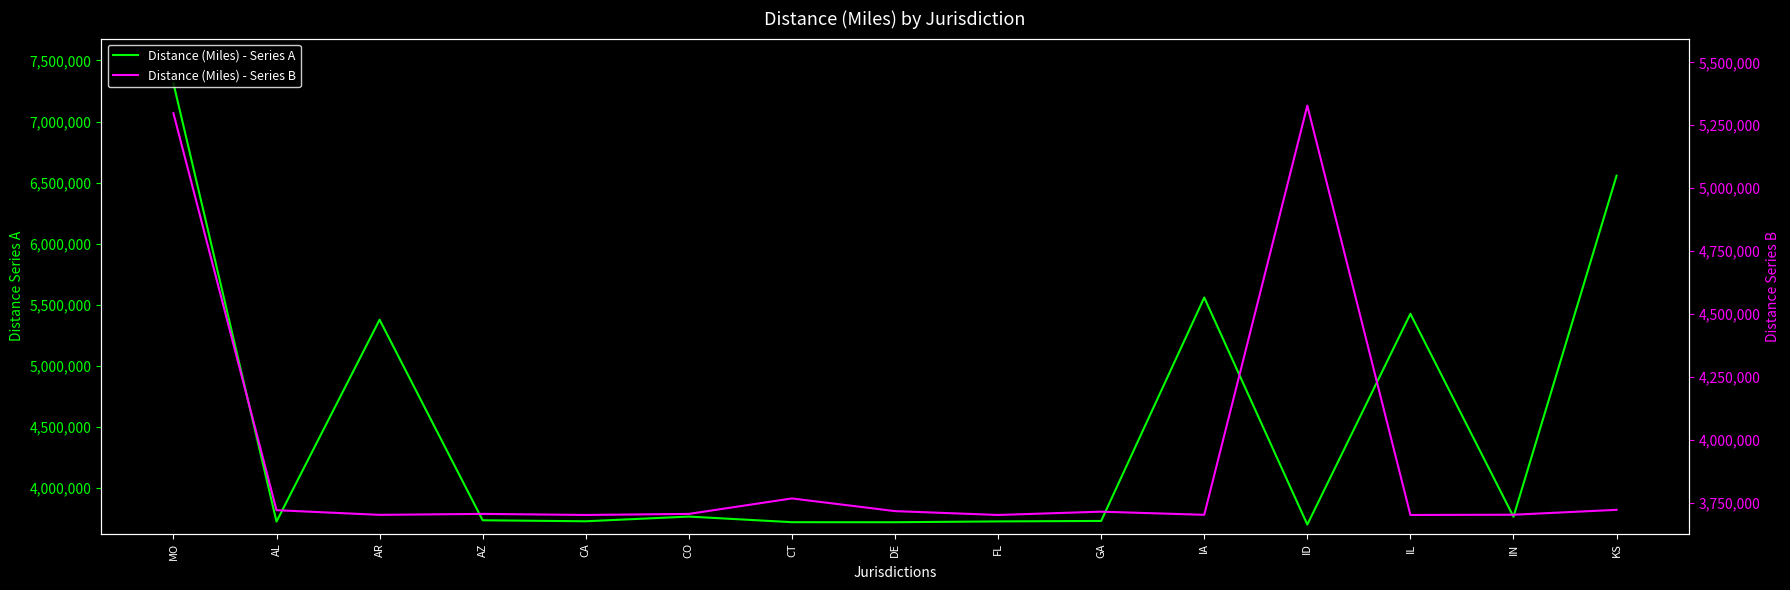

Where is Distance (Miles) - Series A nearest to the value 5507795?

IA